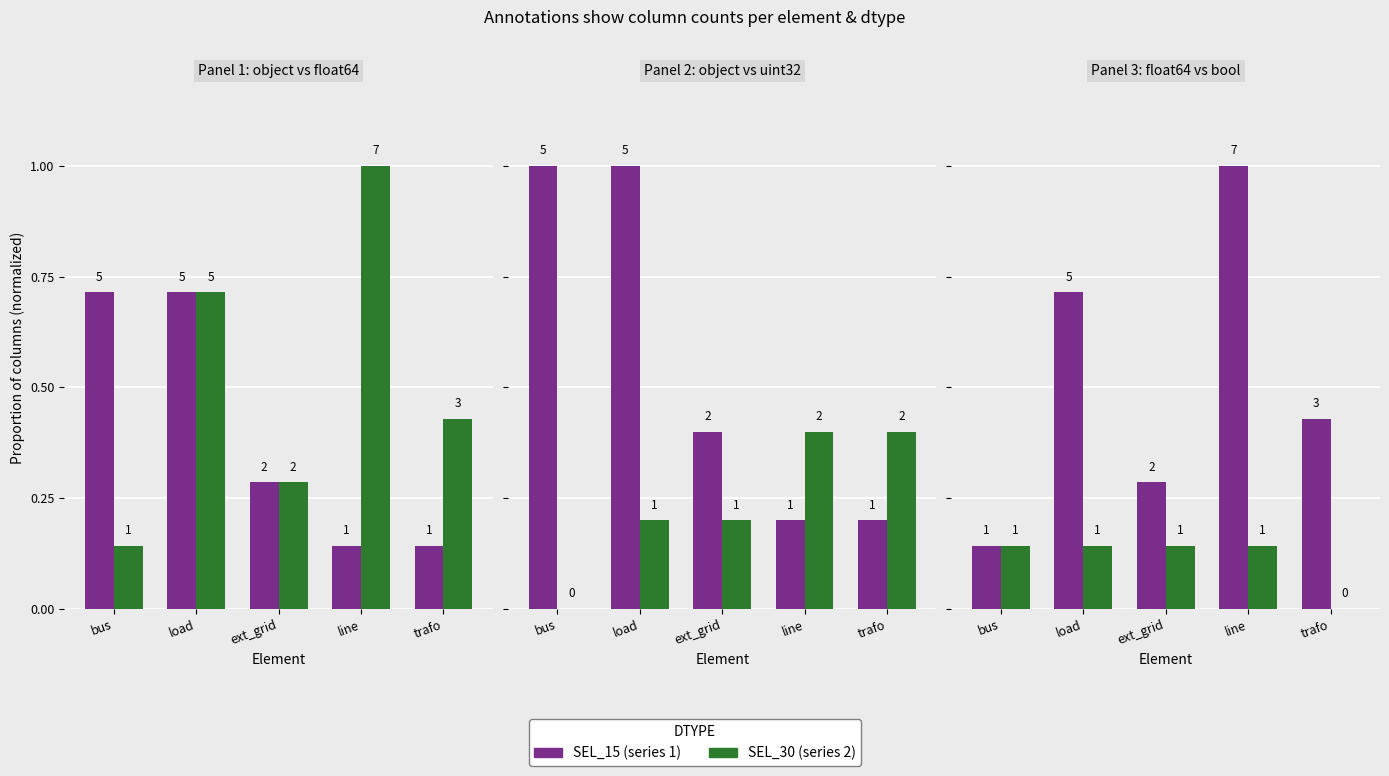

Which has a higher value, trafo or line?

trafo